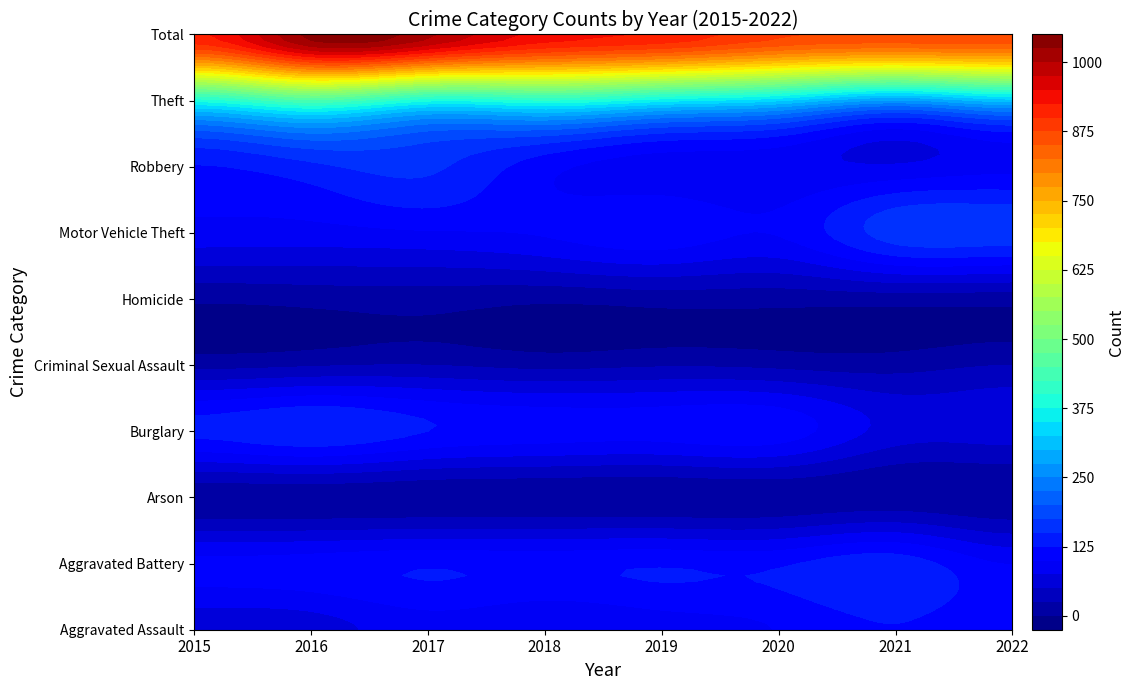

Between 2019 and 2020, which series saw the biggest shift?

Total